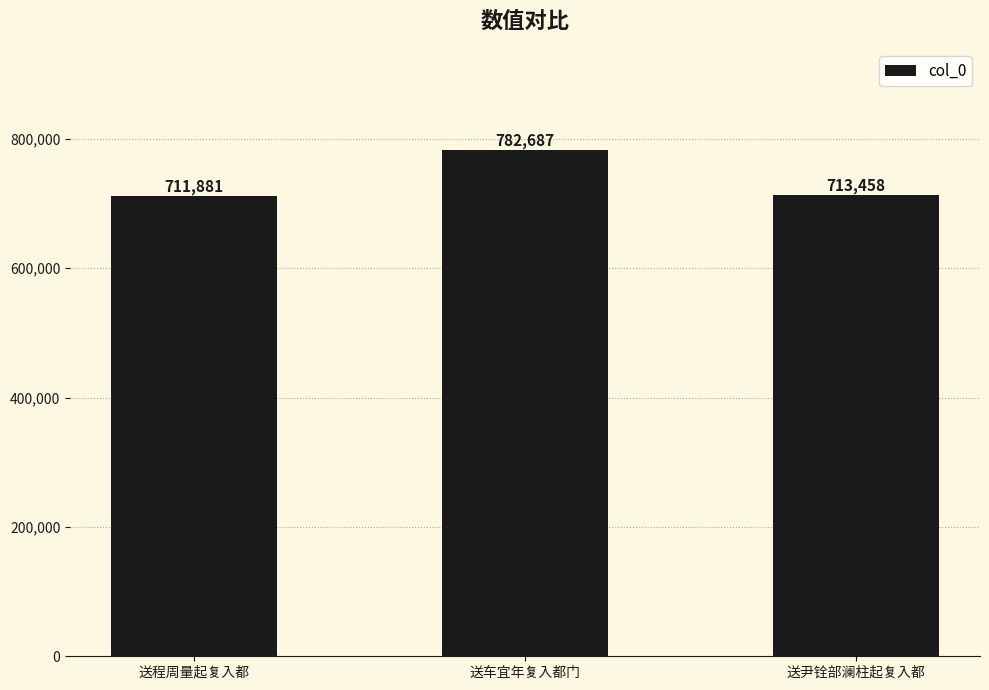

What position from the right is 送车宜年复入都门?

2